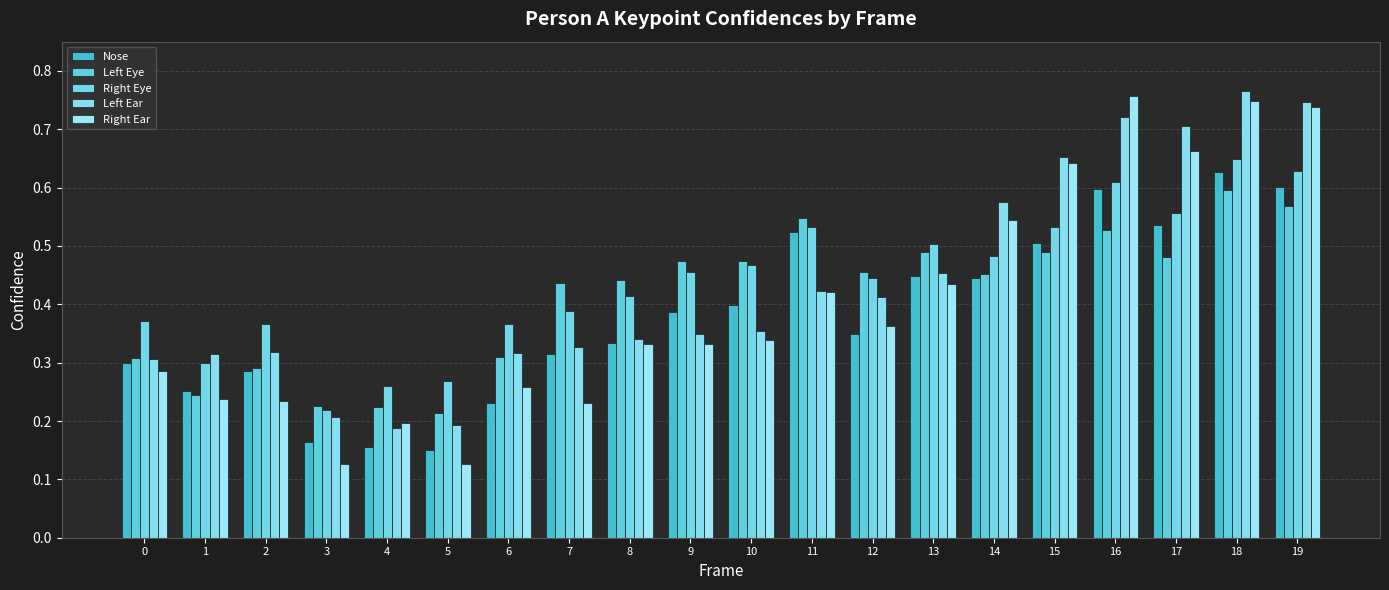

How many categories are shown in the chart?

20